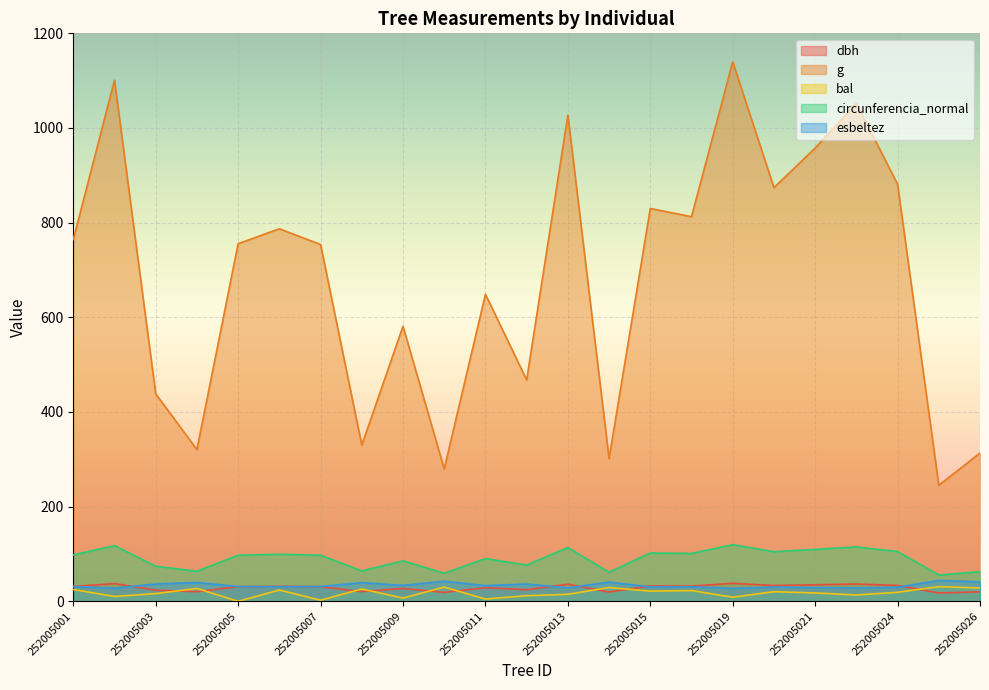

Is it true that esbeltez equals 18.3 at 252005014?

False